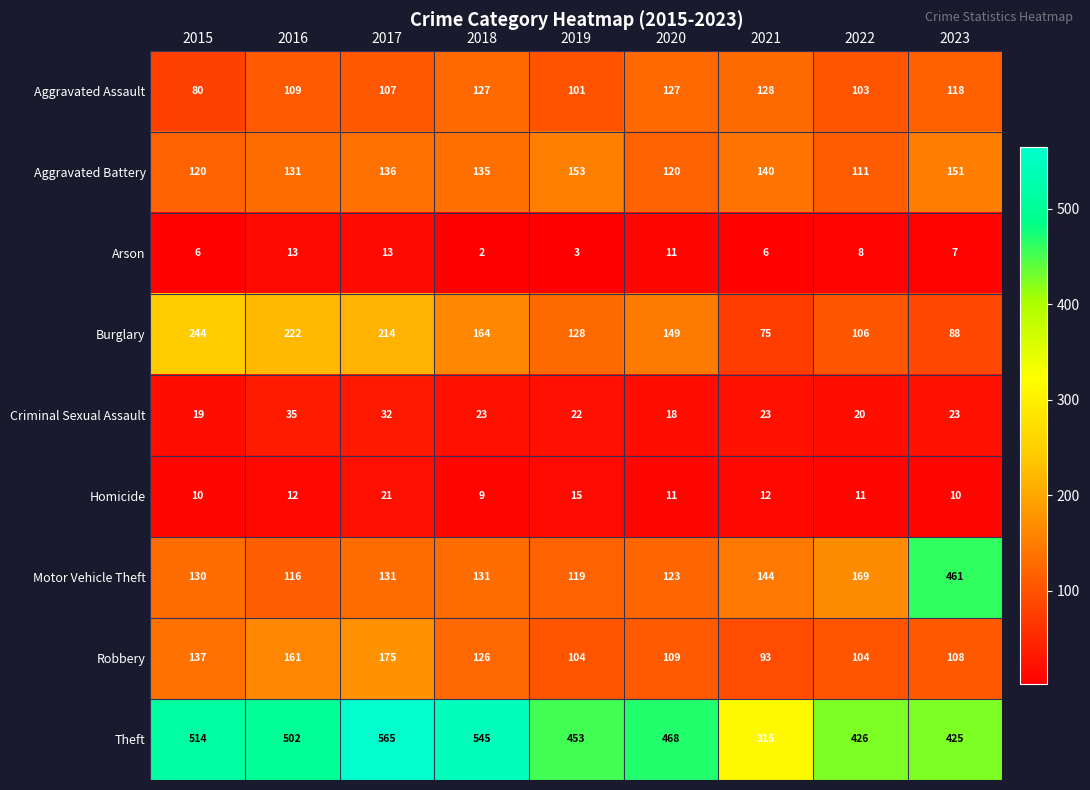

Which series changed the most between 2017 and 2019?

Theft